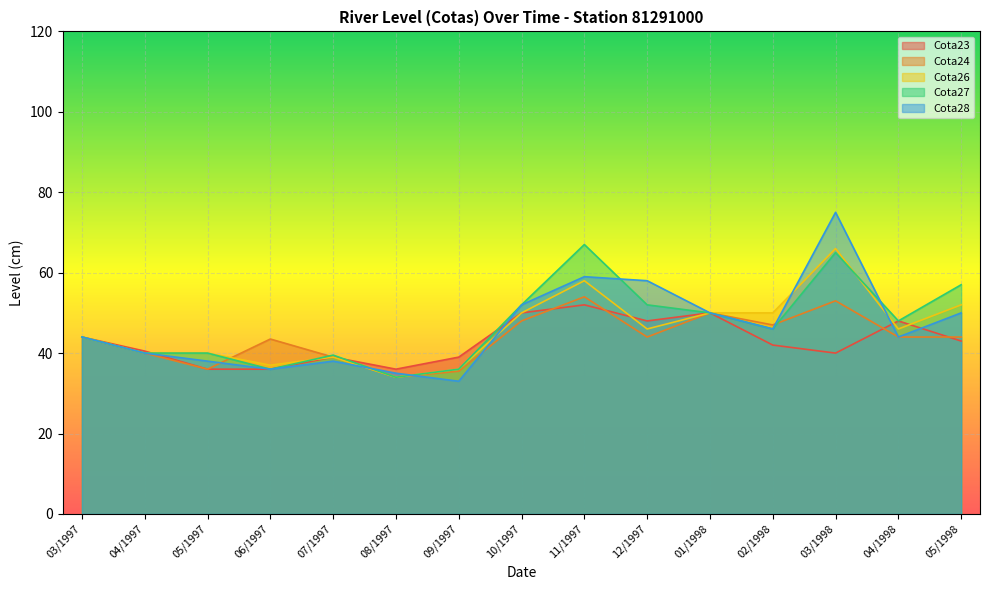

In Cota28, how many points are lower than both neighbors (excluding endpoints)?

4